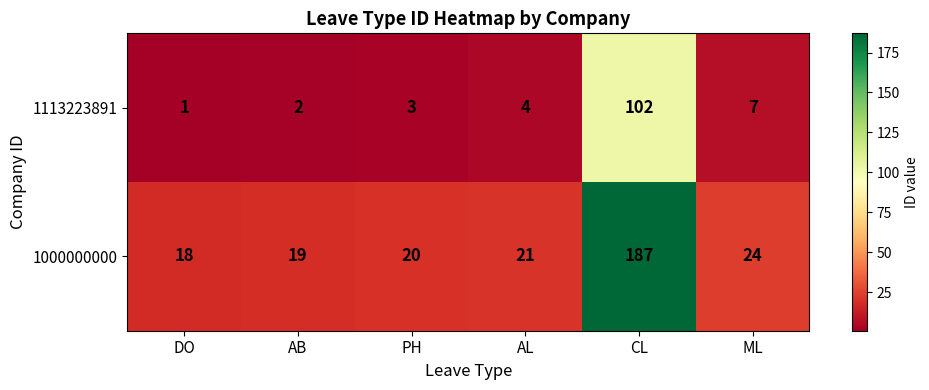

What is the average value of the 1000000000 series?

48